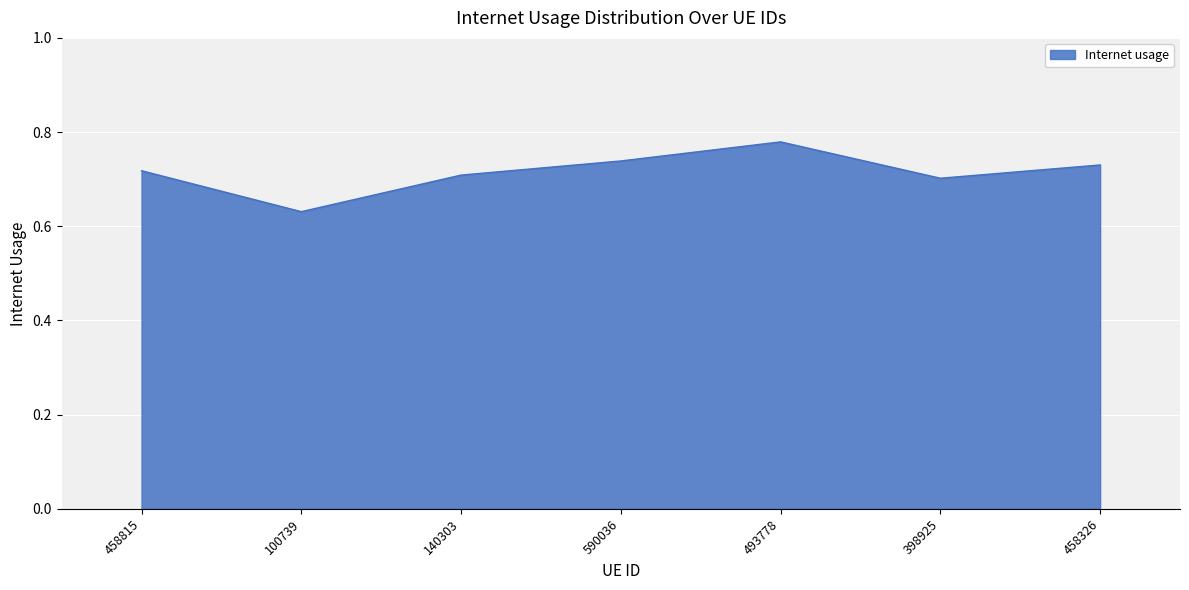

What is the change in value from 493778 to 398925?

-0.1